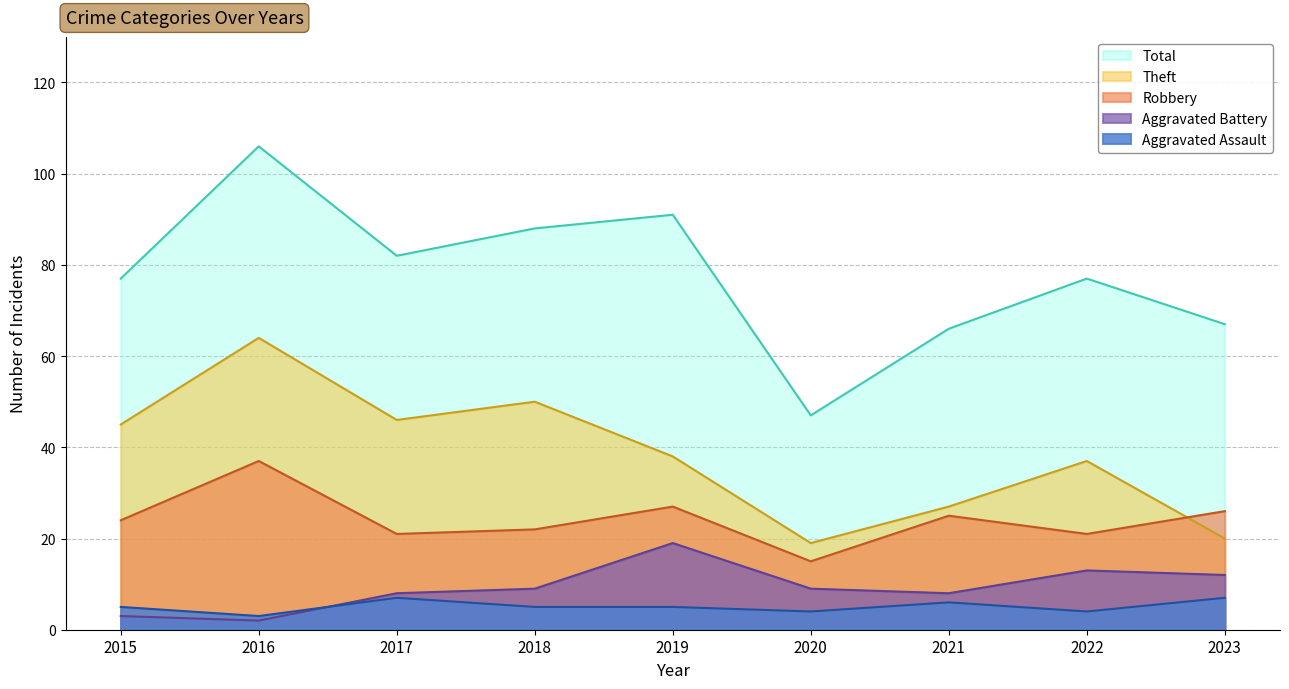

Which has a higher value, 2017 or 2023?

2017